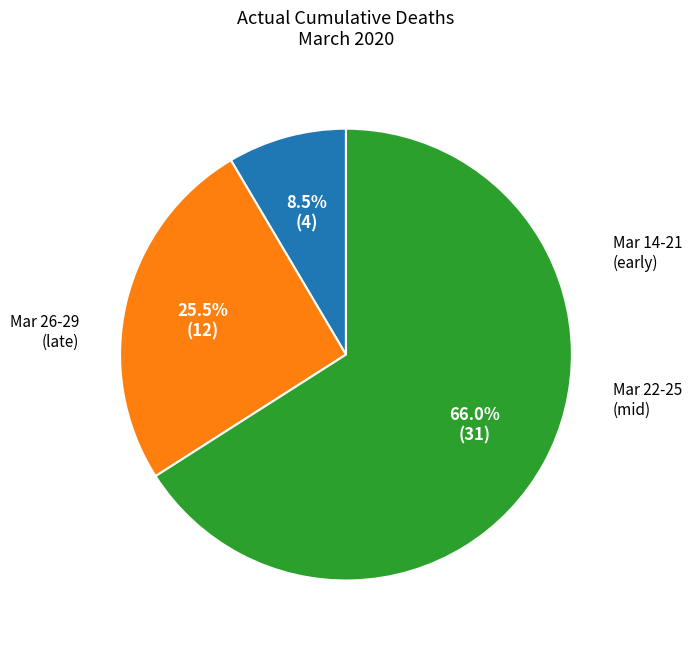

Is there any slice that represents more than half of the pie?

Yes